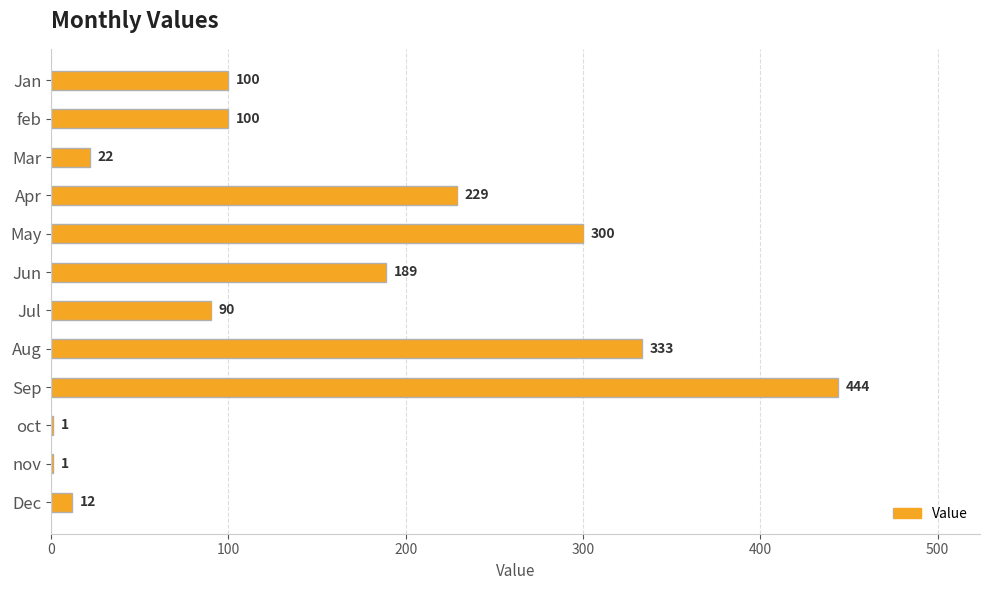

At which category does the chart reach its peak across all series?

Sep